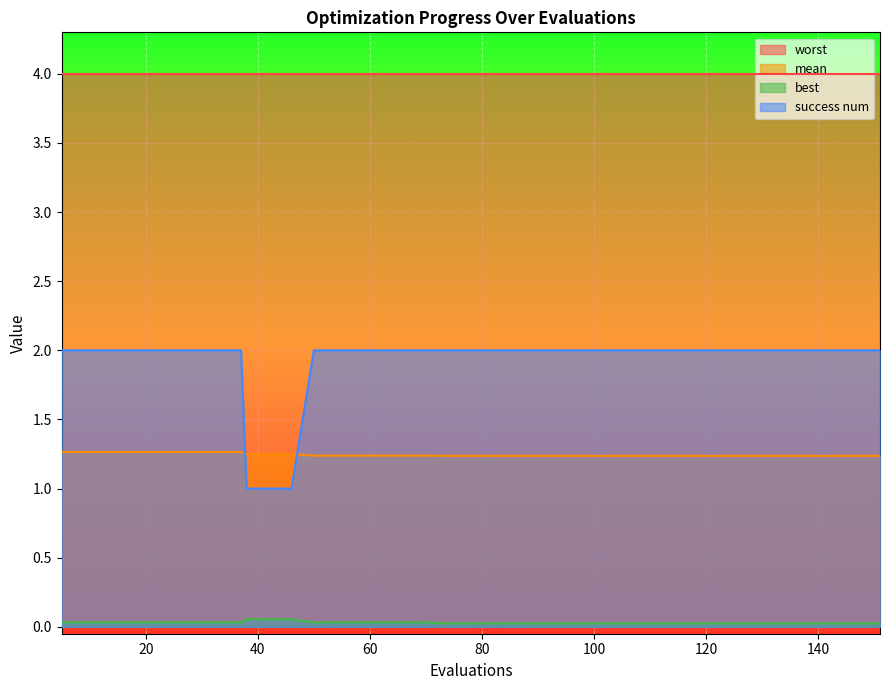

At which category is the sum across all series the highest?

5